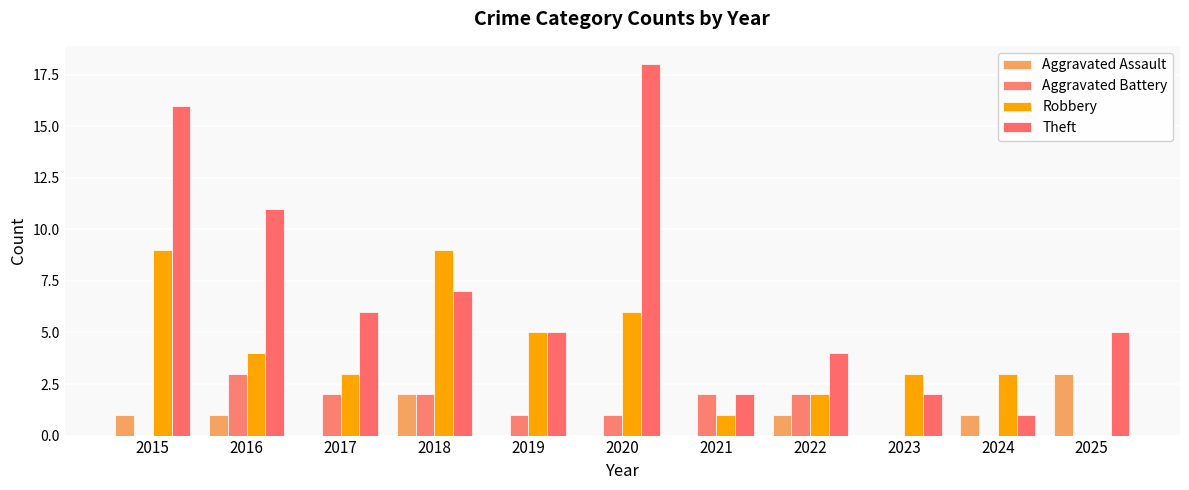

What is the maximum value shown in the chart?

18